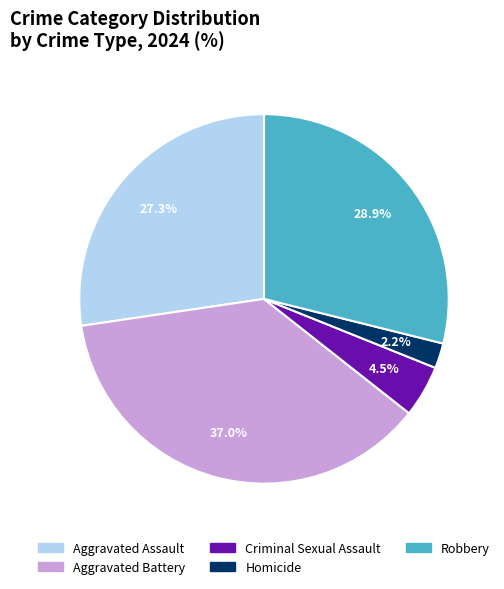

Approximately how many times larger is the value at Aggravated Battery compared to Aggravated Assault?

1.4